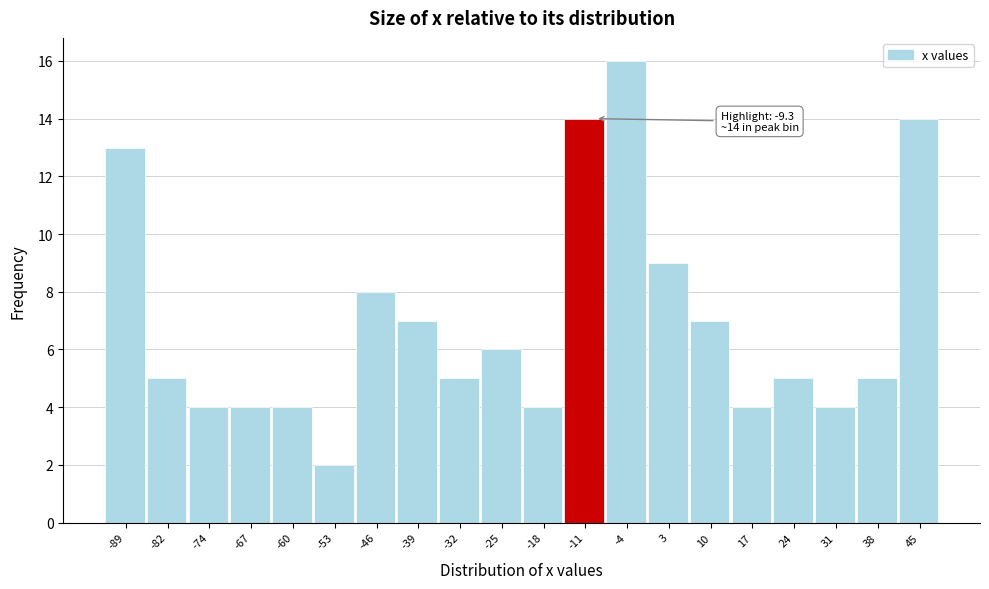

Over which range of the x-axis is the bar tallest?

-7 to 0